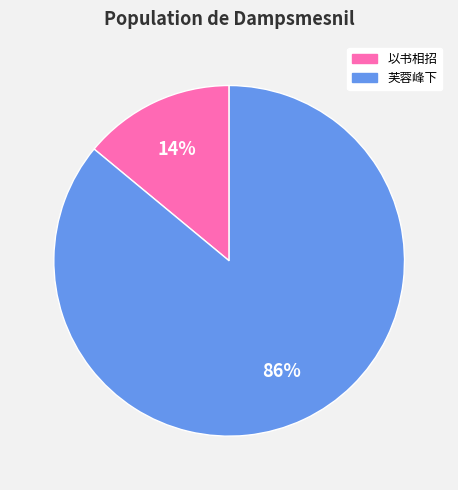

Does any single category account for the majority?

Yes